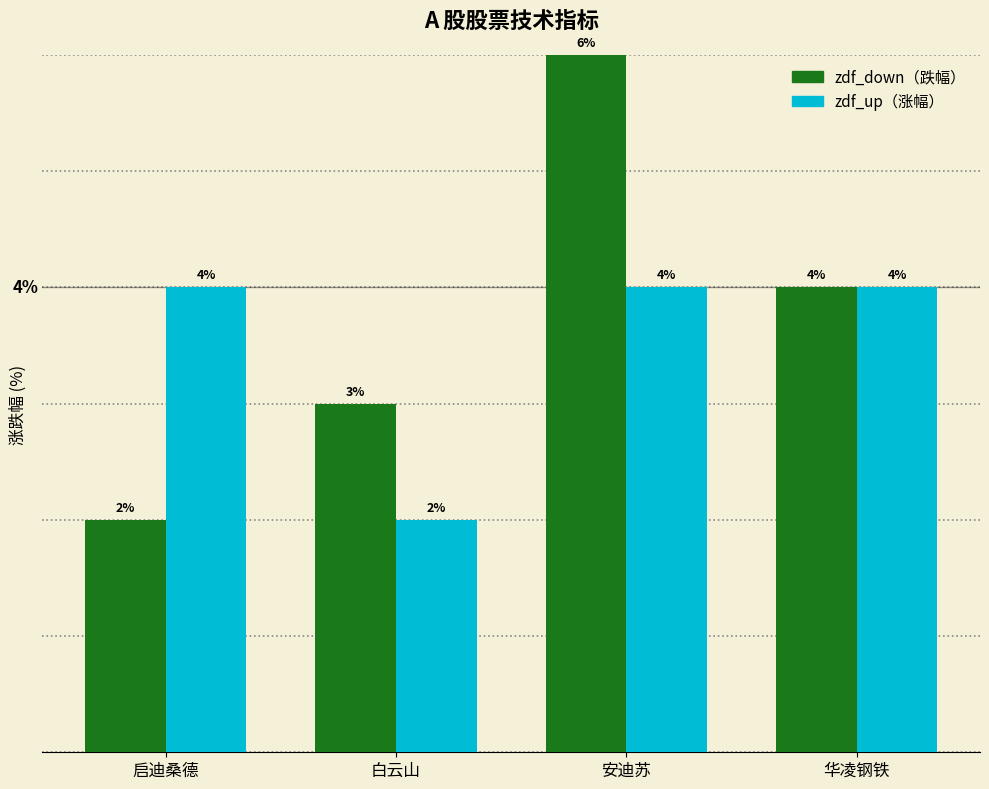

Which label corresponds to the largest value in the chart?

安迪苏